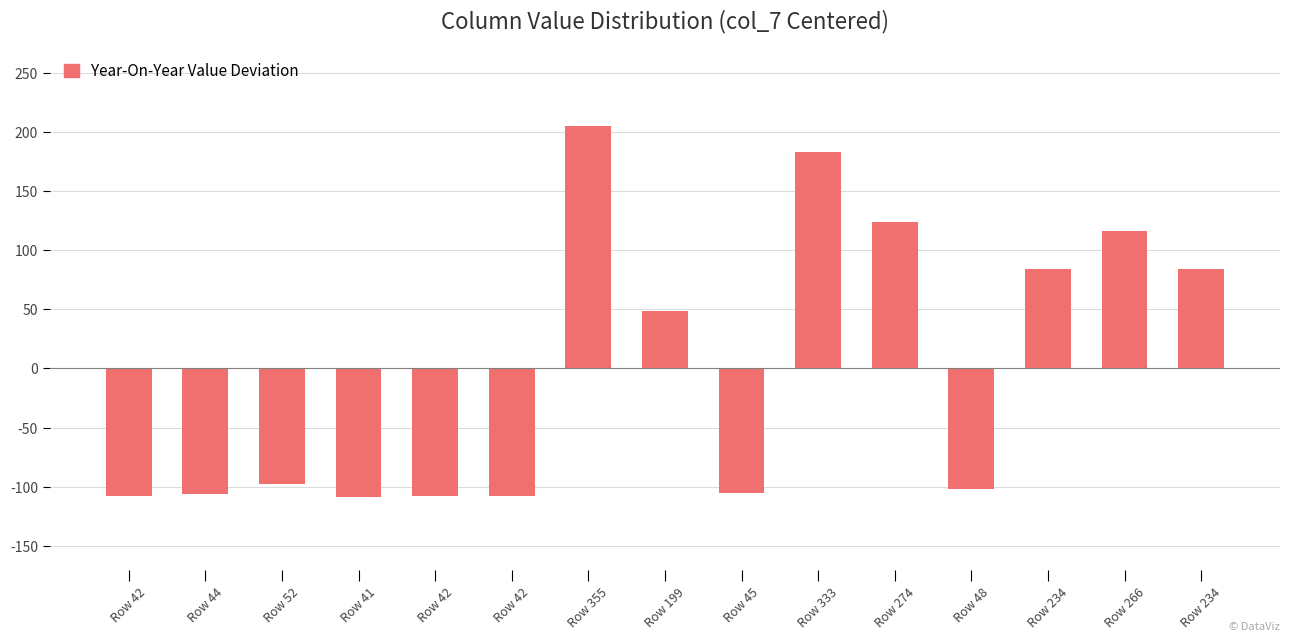

List the labels in order of value, smallest first.

Row 41, Row 42, Row 42, Row 42, Row 44, Row 45, Row 48, Row 52, Row 199, Row 234, Row 234, Row 266, Row 274, Row 333, Row 355